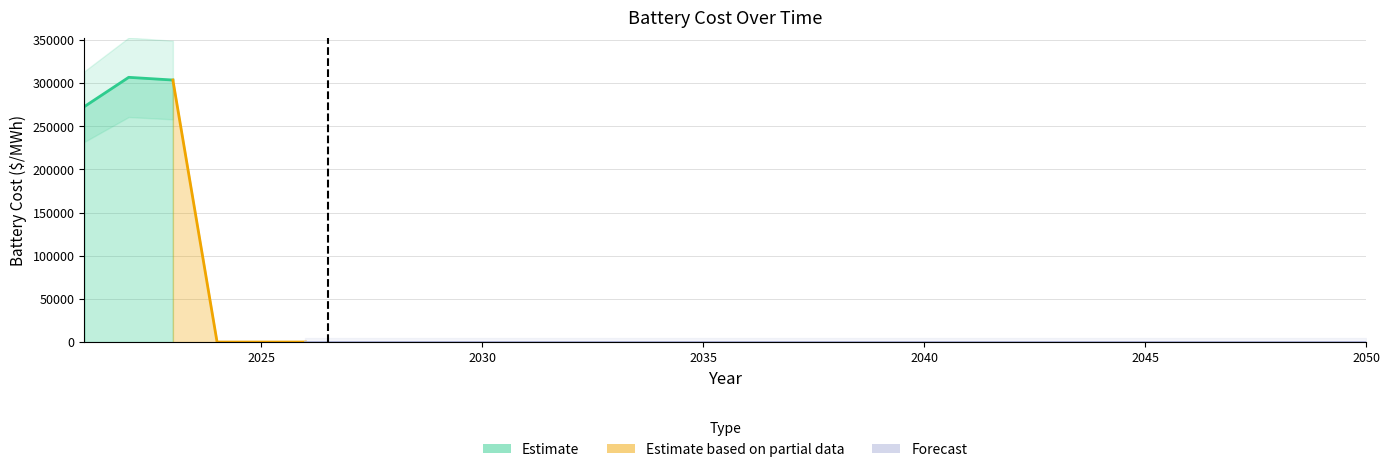

Reading left to right, transcribe all the data shown in this chart.

272875.2	306691.7	303546.3	0.0	0.0	0.0	0.0	0.0	0.0	0.0	0.0	0.0	0.0	0.0	0.0	0.0	0.0	0.0	0.0	0.0	0.0	0.0	0.0	0.0	0.0	0.0	0.0	0.0	0.0	0.0